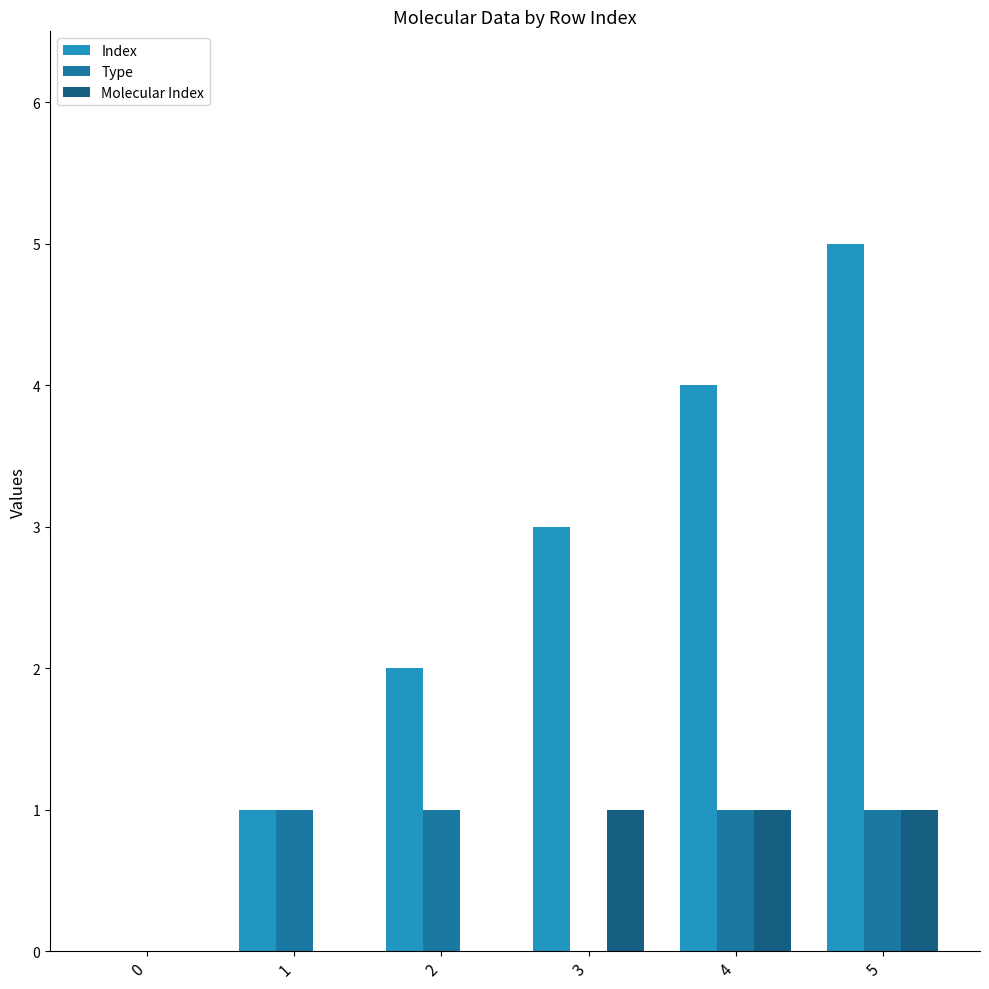

Are the bars grouped side by side (vs. stacked)?

Yes